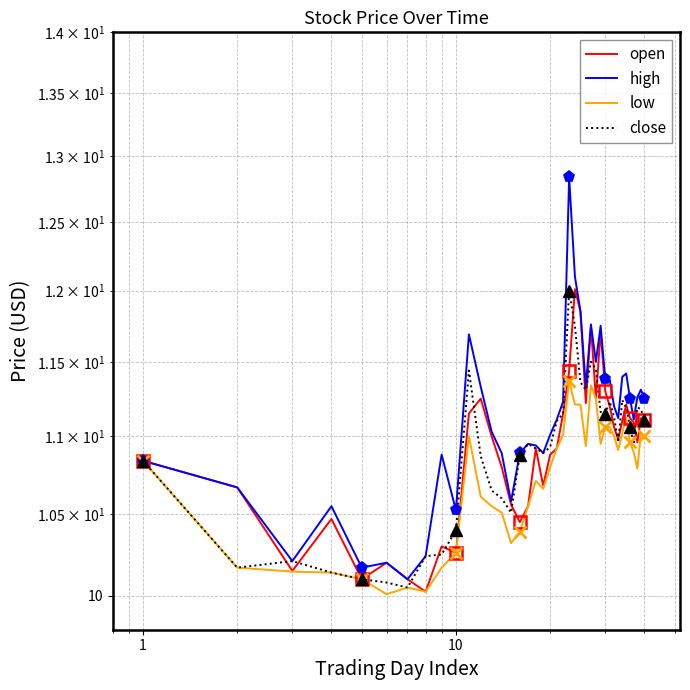

What is the minimum value for close?

10.1